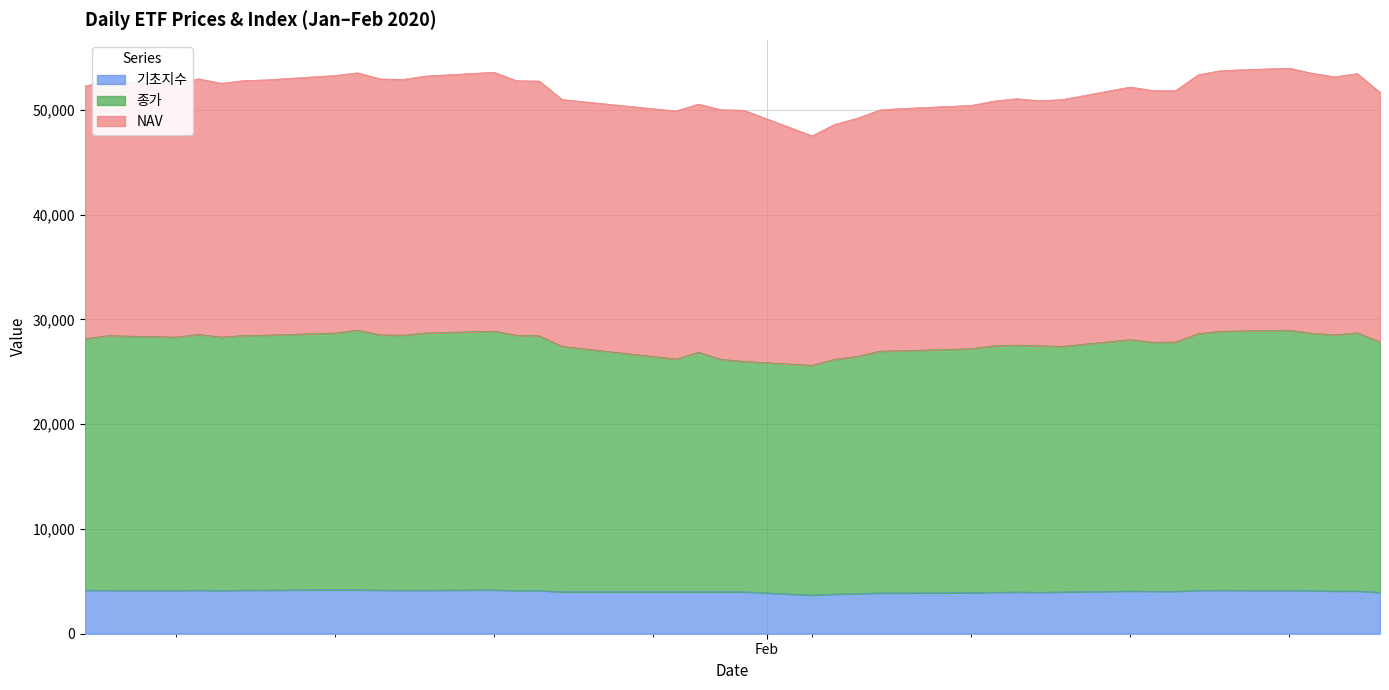

Does the chart display data point markers on the line(s)?

No